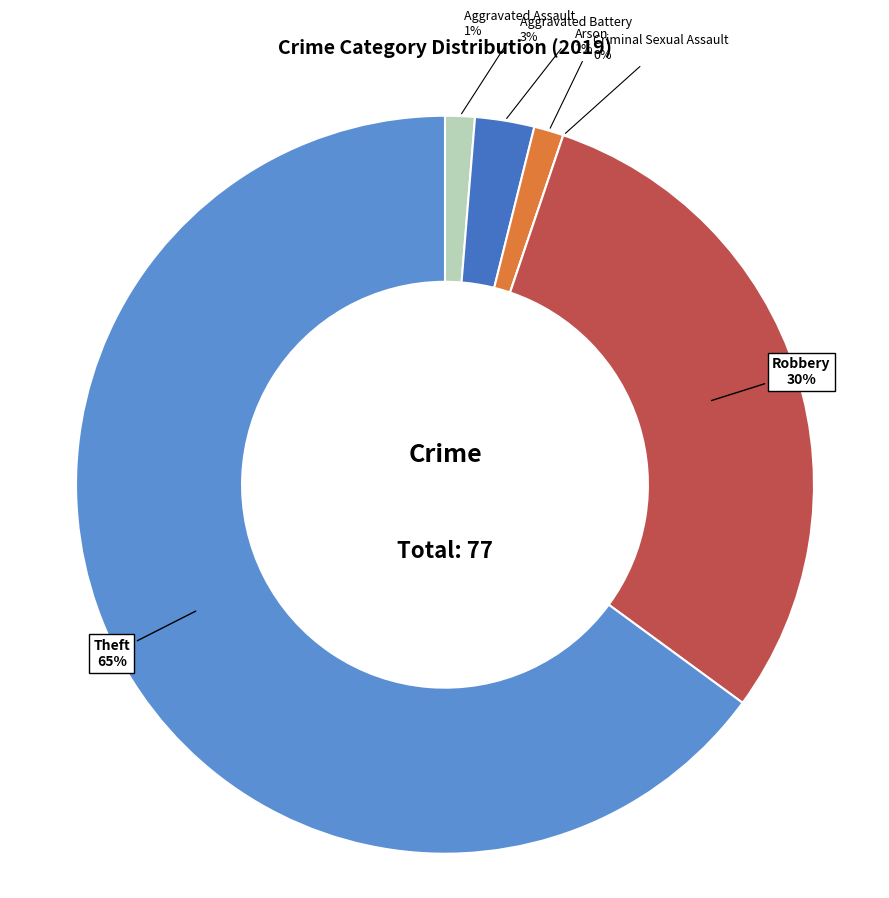

To the nearest percent, what is the average slice percentage?

17%